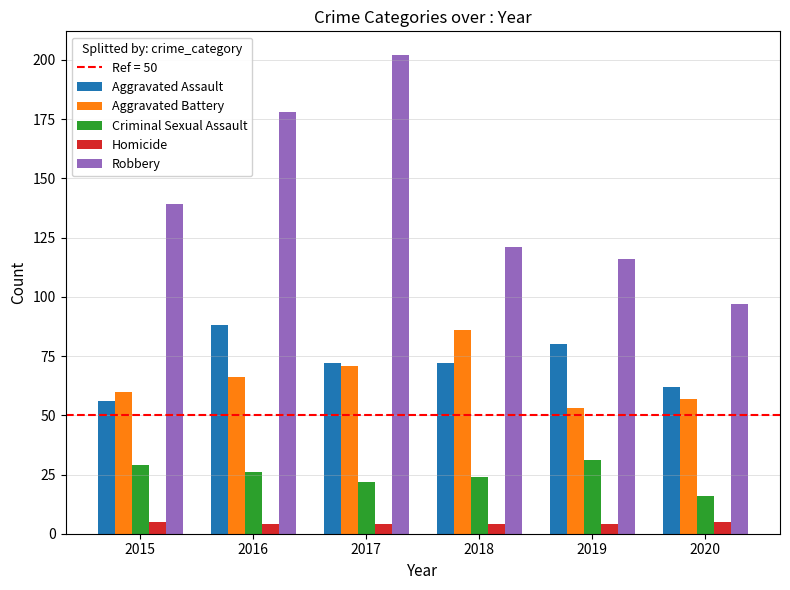

List the series in order of their peak value, highest first.

Robbery, Aggravated Assault, Aggravated Battery, Criminal Sexual Assault, Homicide